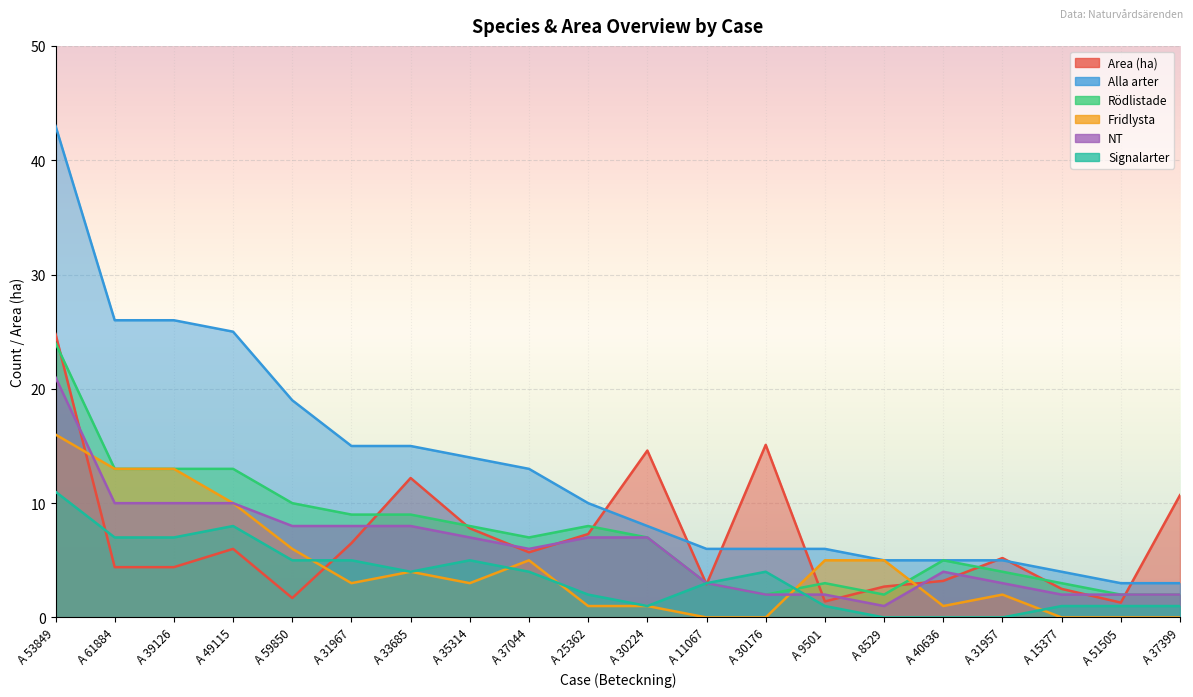

How many times do Alla arter and Area (ha) cross each other?

7